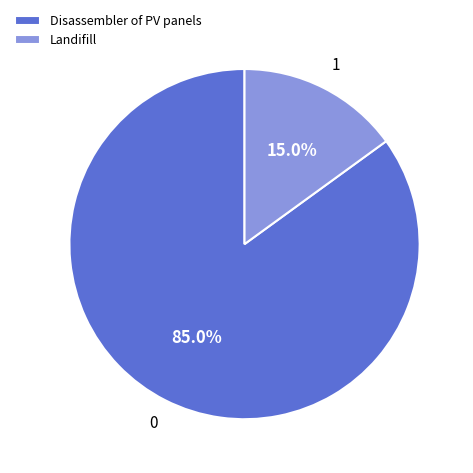

How many slices are in this pie chart?

2